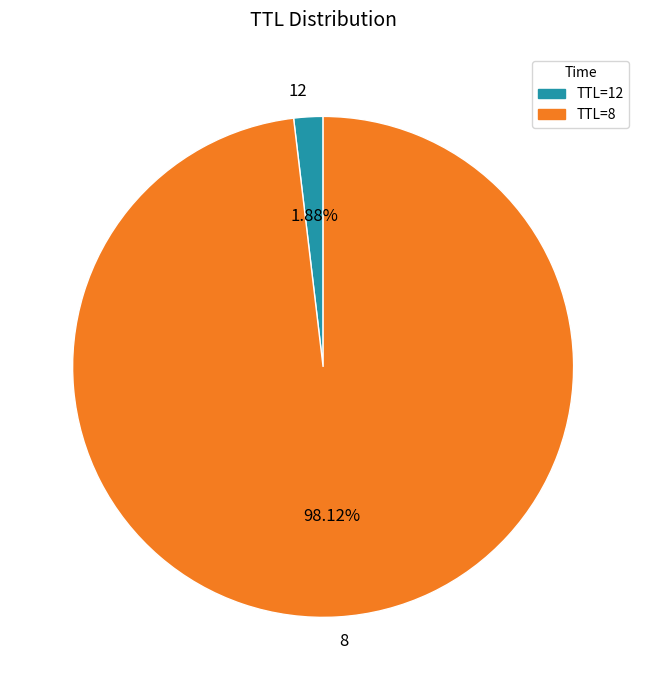

To the nearest percent, what portion does 8 represent?

98%